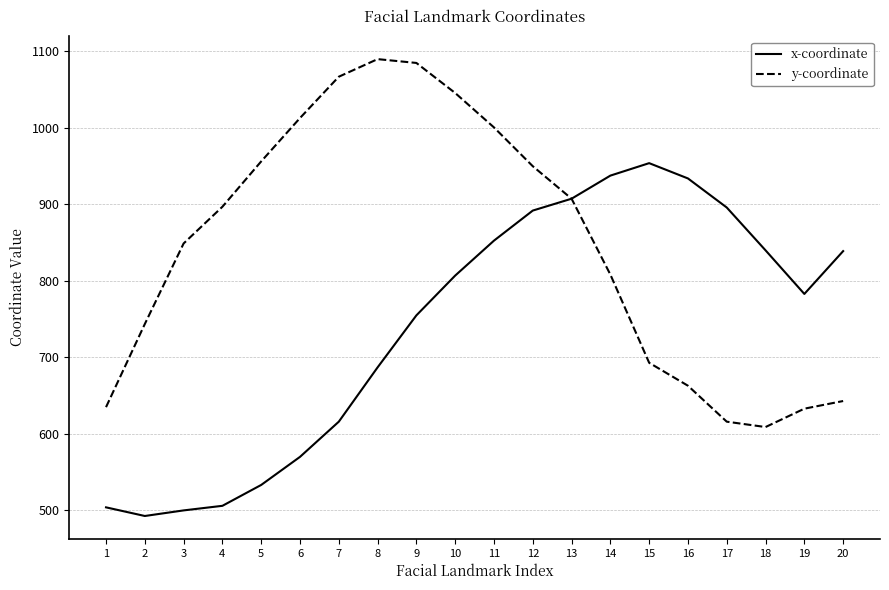

How many lines are shown in the chart?

2